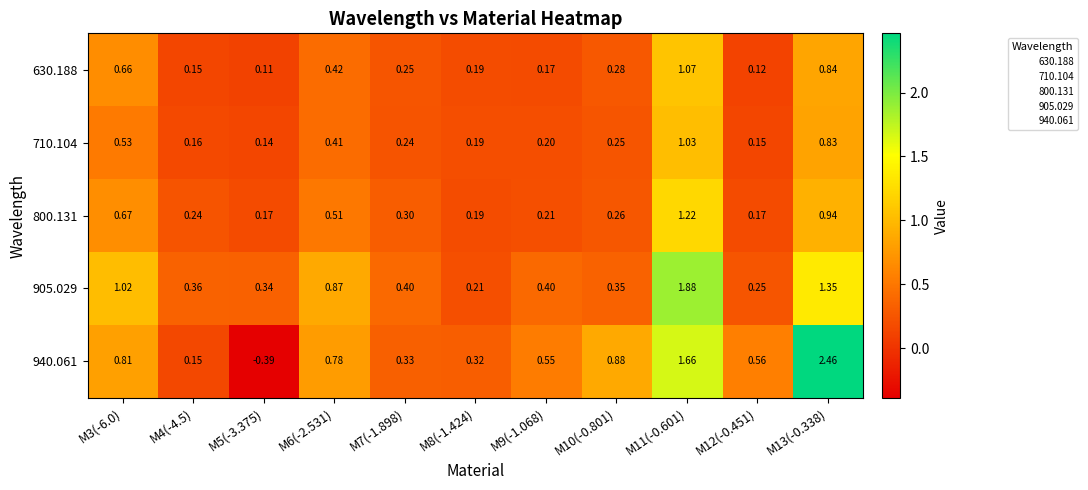

Is the value of 905.029 at M12(-0.451) greater than the value of 940.061 at M13(-0.338)?

No